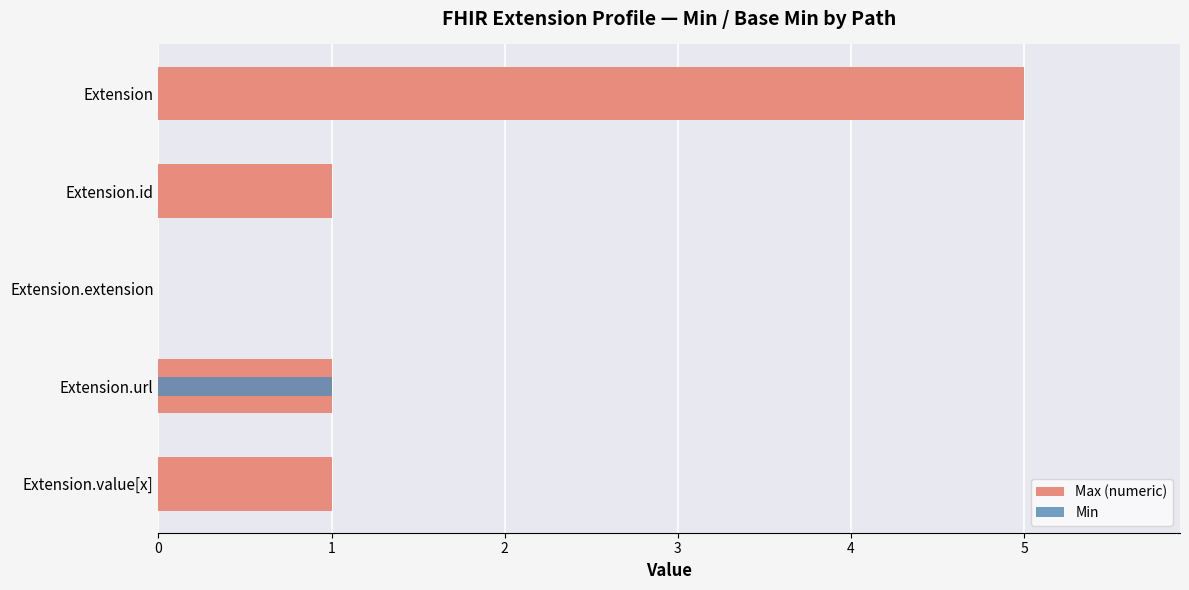

Rank the series by their average value, from highest to lowest.

Max (numeric), Min